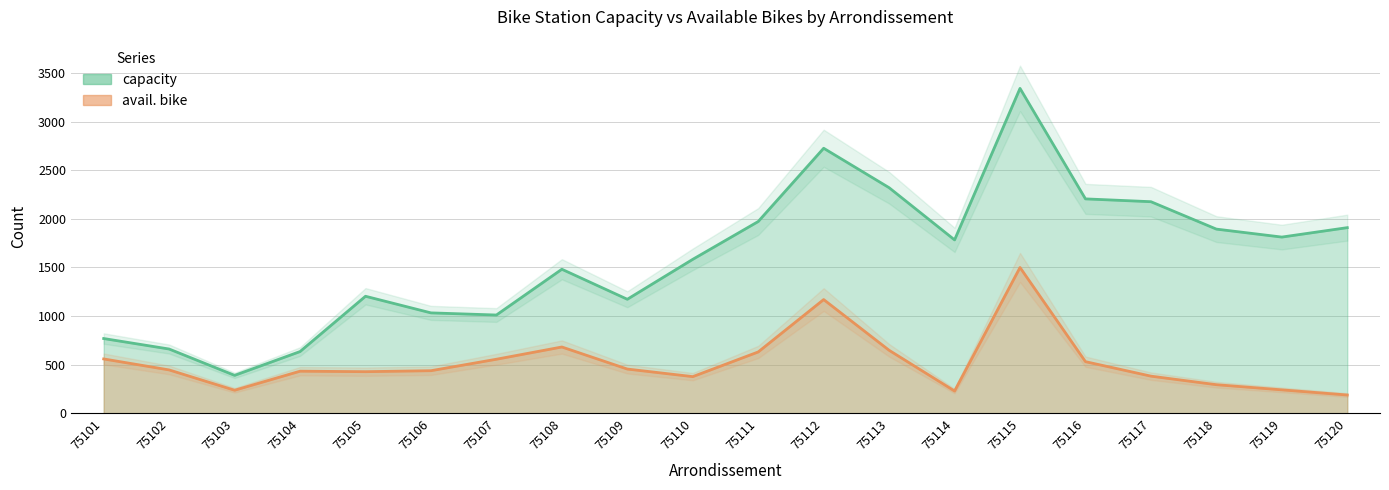

Rank the series by their average value, from lowest to highest.

avail. bike, capacity